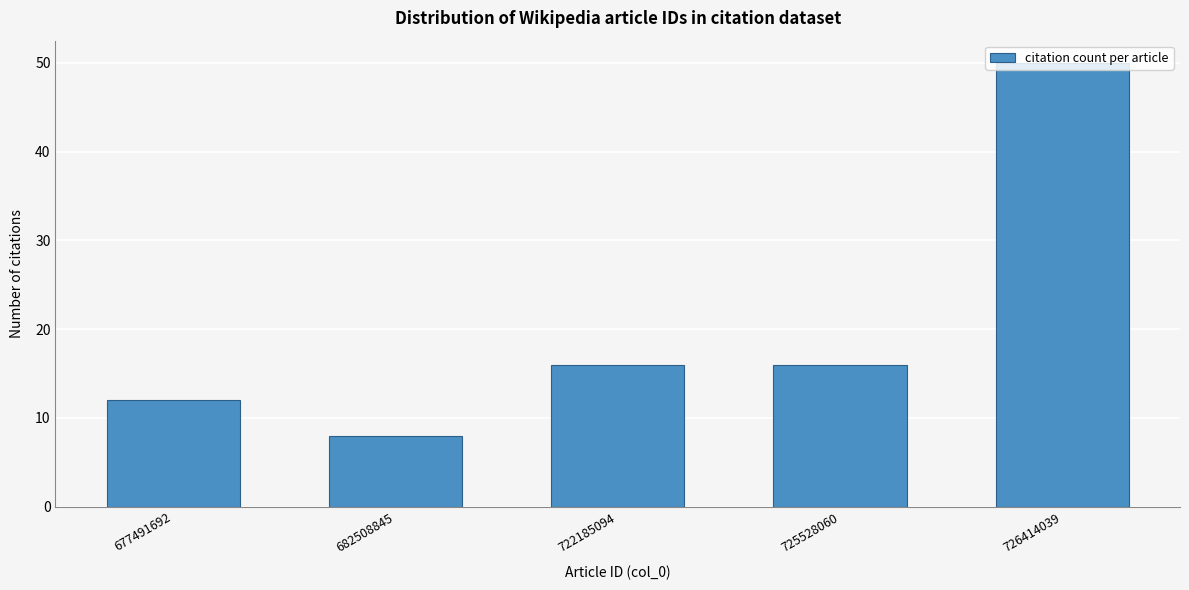

What is the sum of the values at 677491692 and 726414039?

62